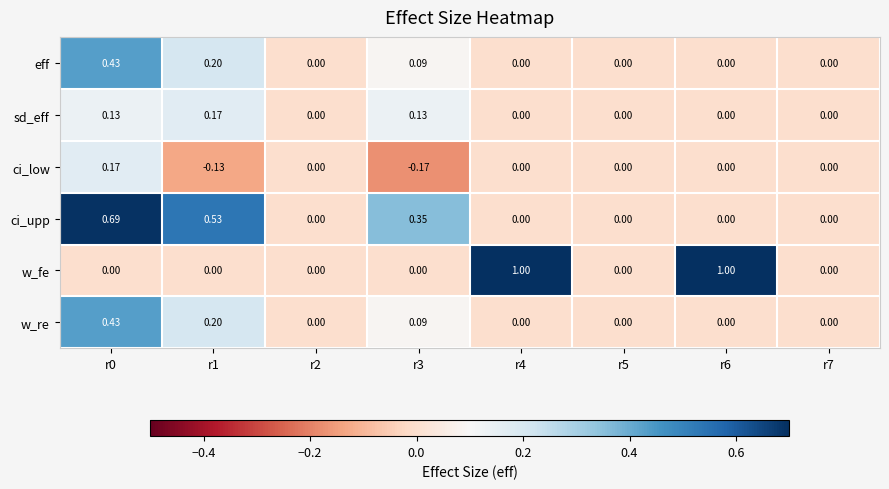

Which series has the largest total across all categories?

w_fe